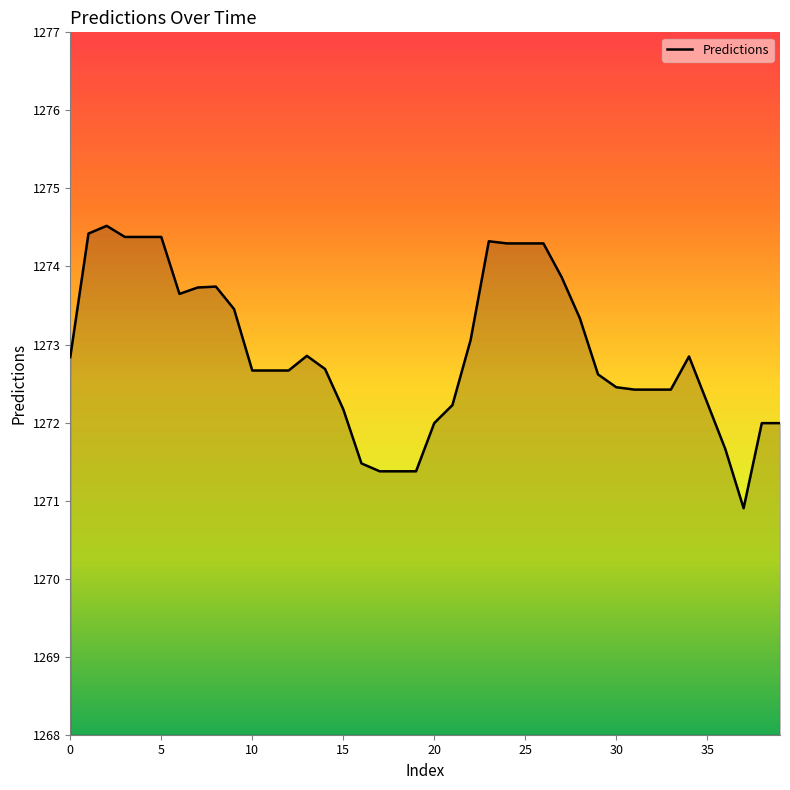

What is the difference between the maximum and minimum values?

3.6